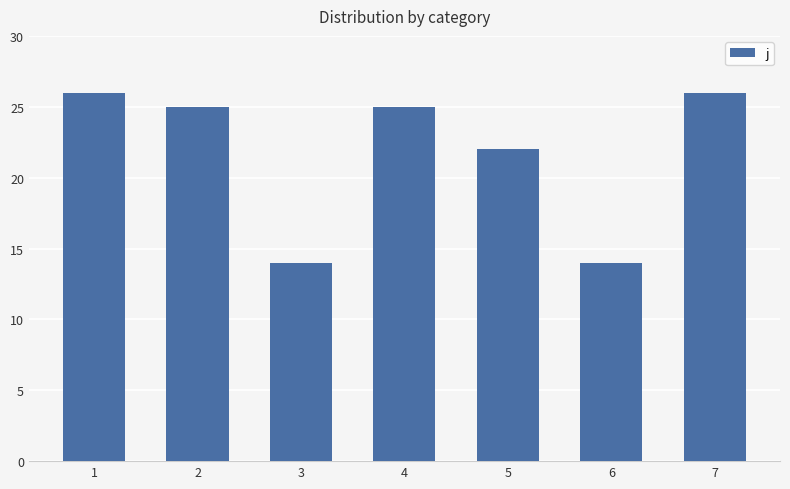

Where is the data nearest to the value 20?

5